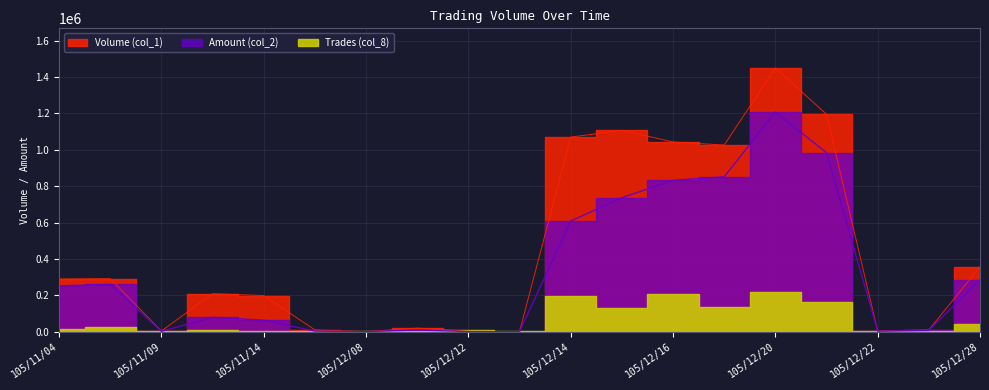

Which series changed the most between 105/11/09 and 105/12/12?

Volume (col_1)